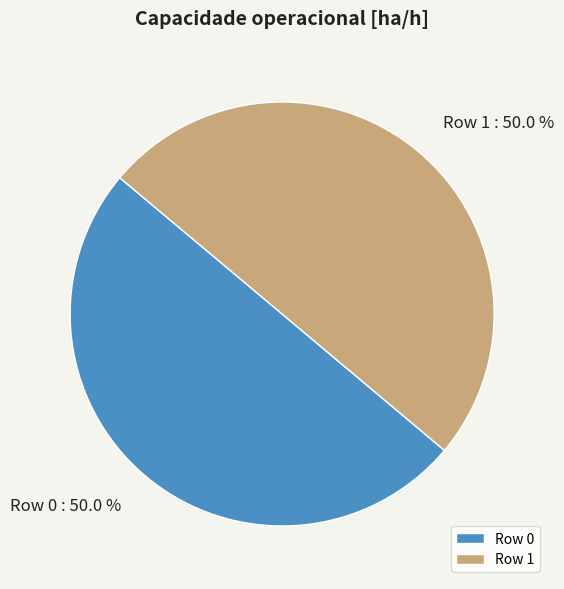

Combined, what portion of the pie is Row 0 and Row 1?

100.0%